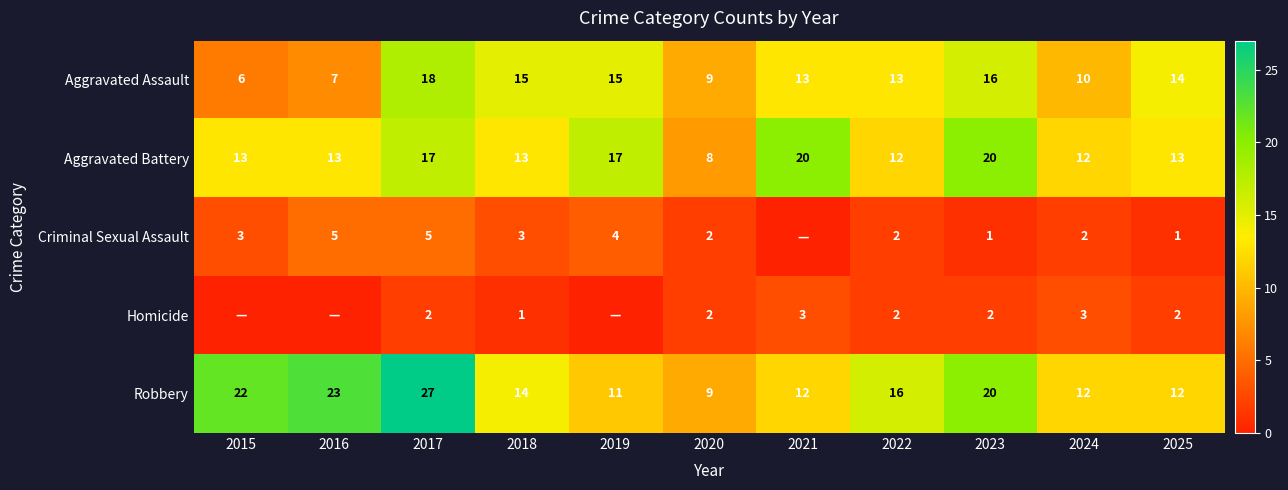

Is the value of Aggravated Battery at 2020 greater than the value of Homicide at 2018?

Yes